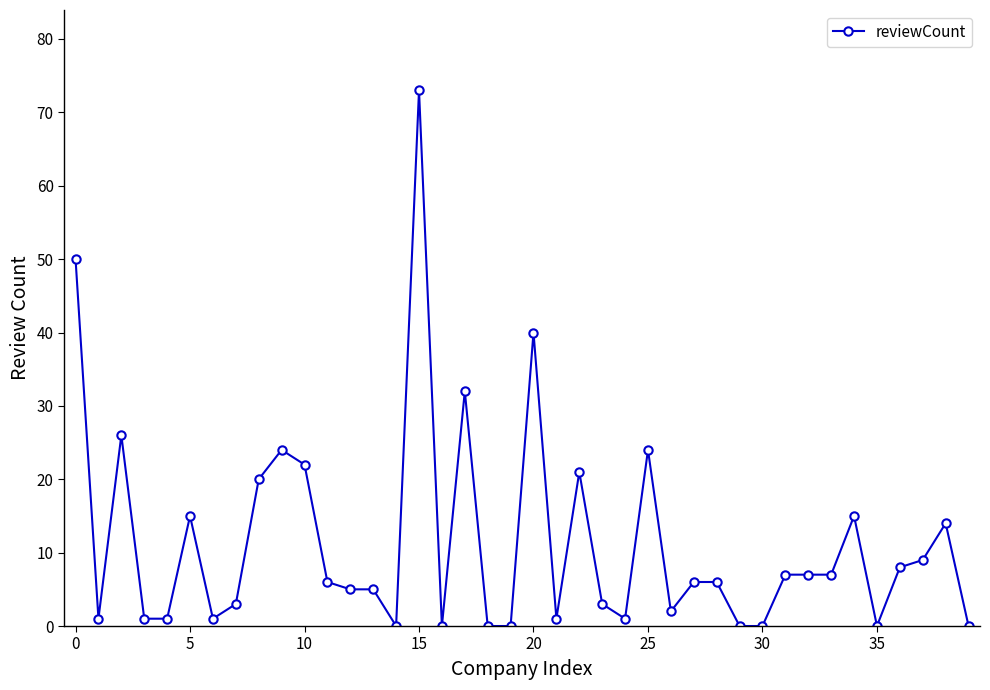

What is the value of the 27th point from the left?

2